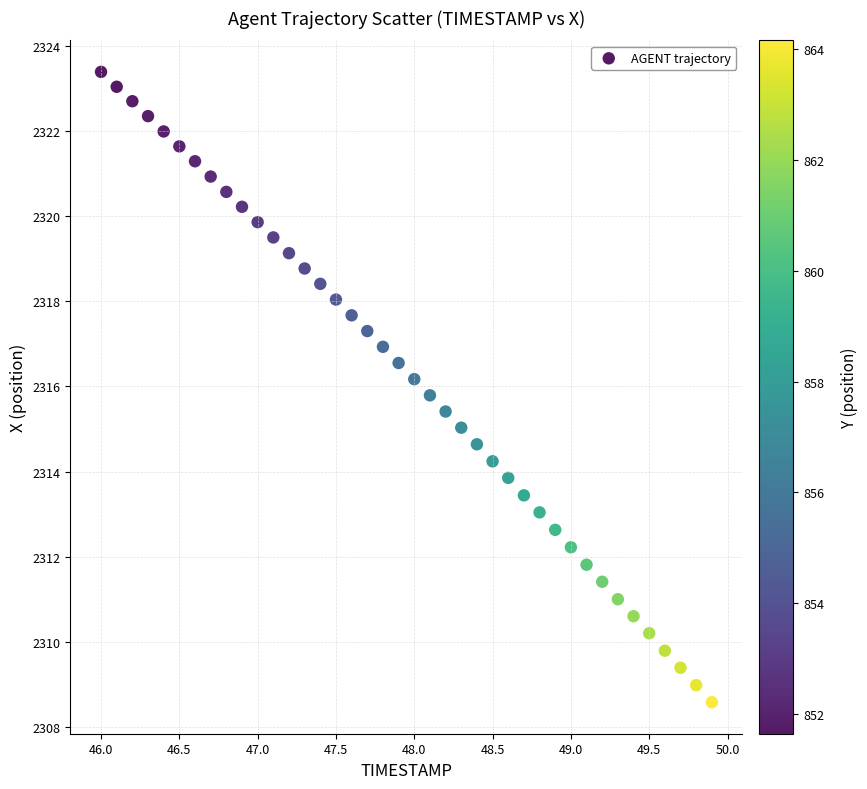

What is the range of X values (max minus min)?

3.9